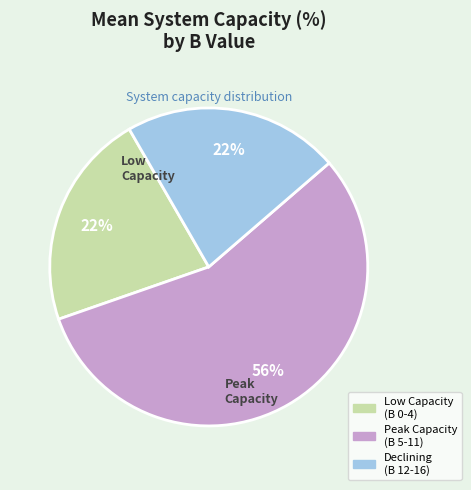

Count the number of slices in the pie.

3